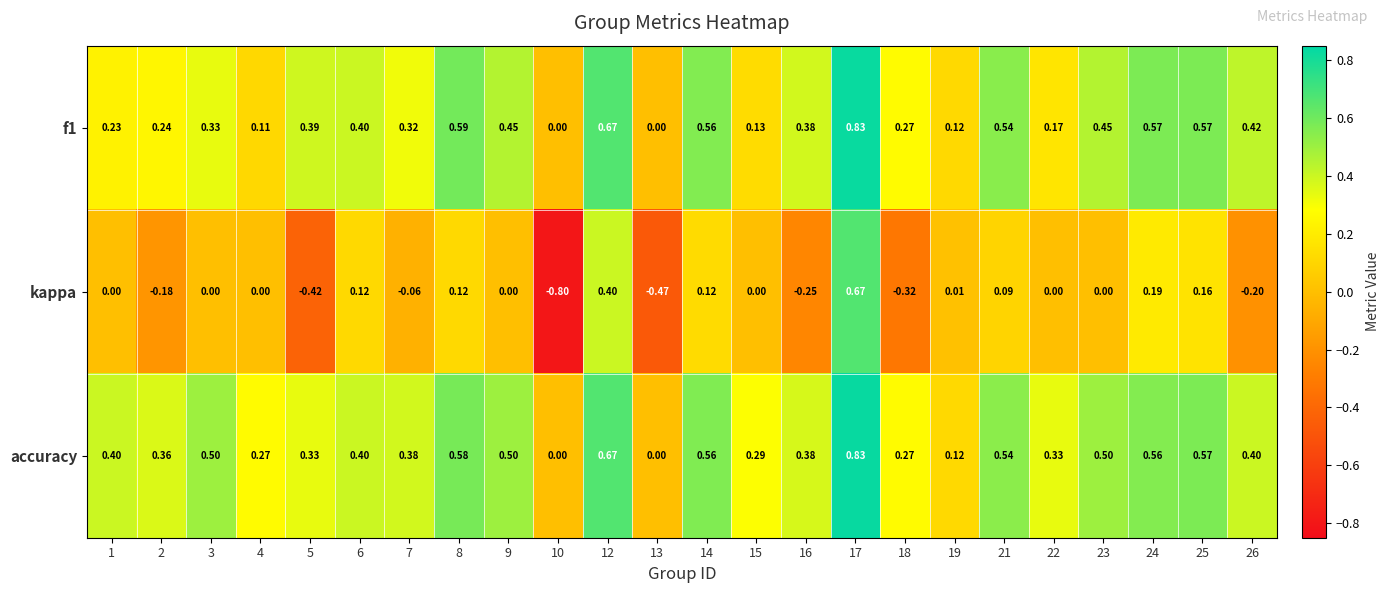

Rank the series at 15 from lowest to highest value.

kappa, f1, accuracy